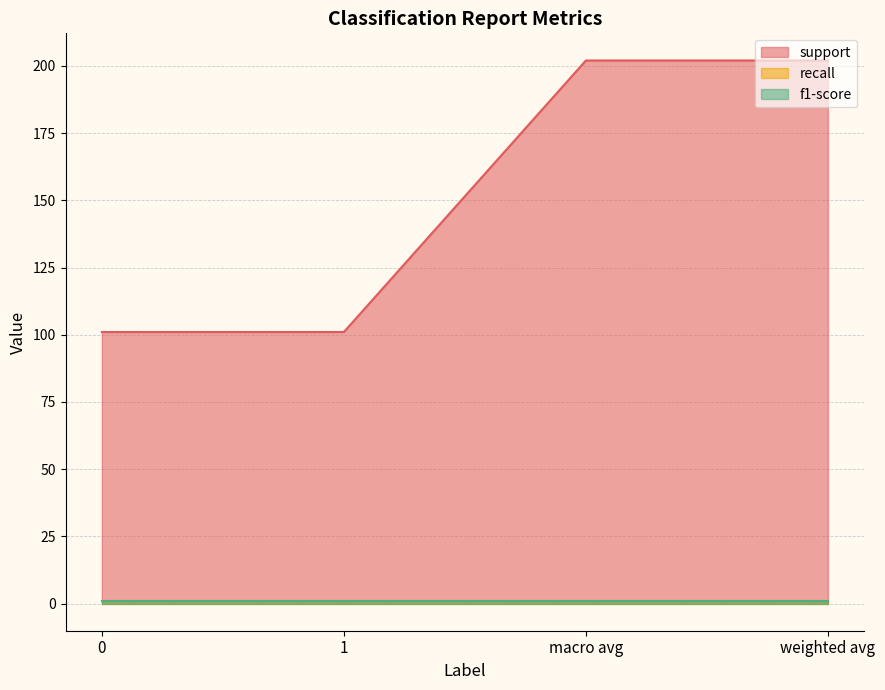

How many support values are between 101 and 202?

4